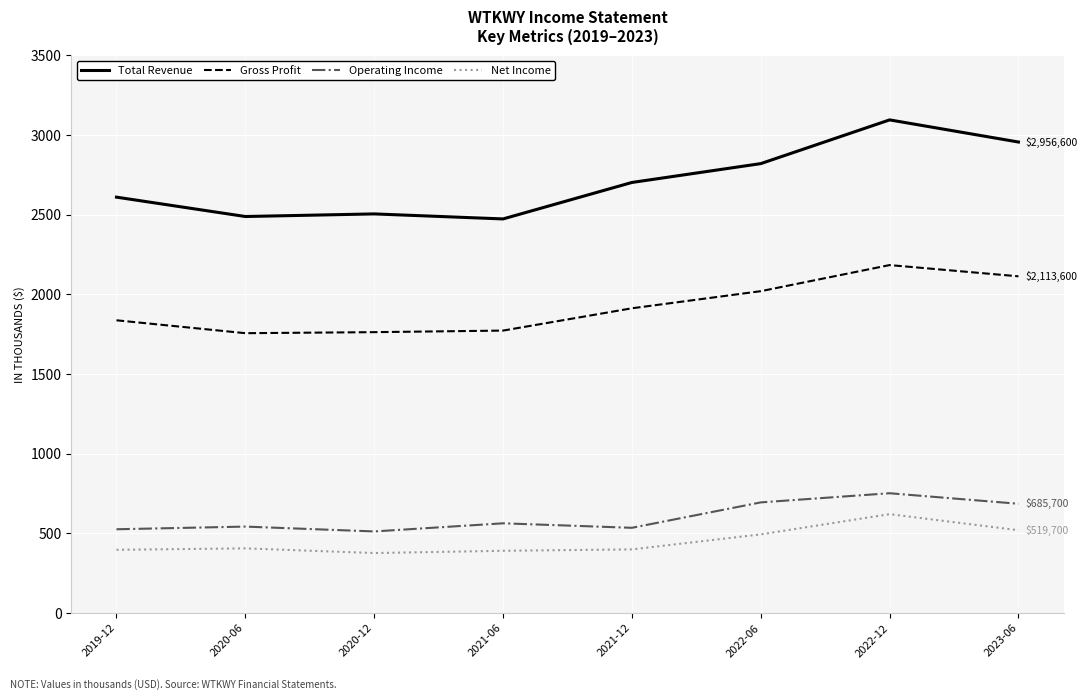

What is the value of the Total Revenue point at the 4th from the left?

2473800